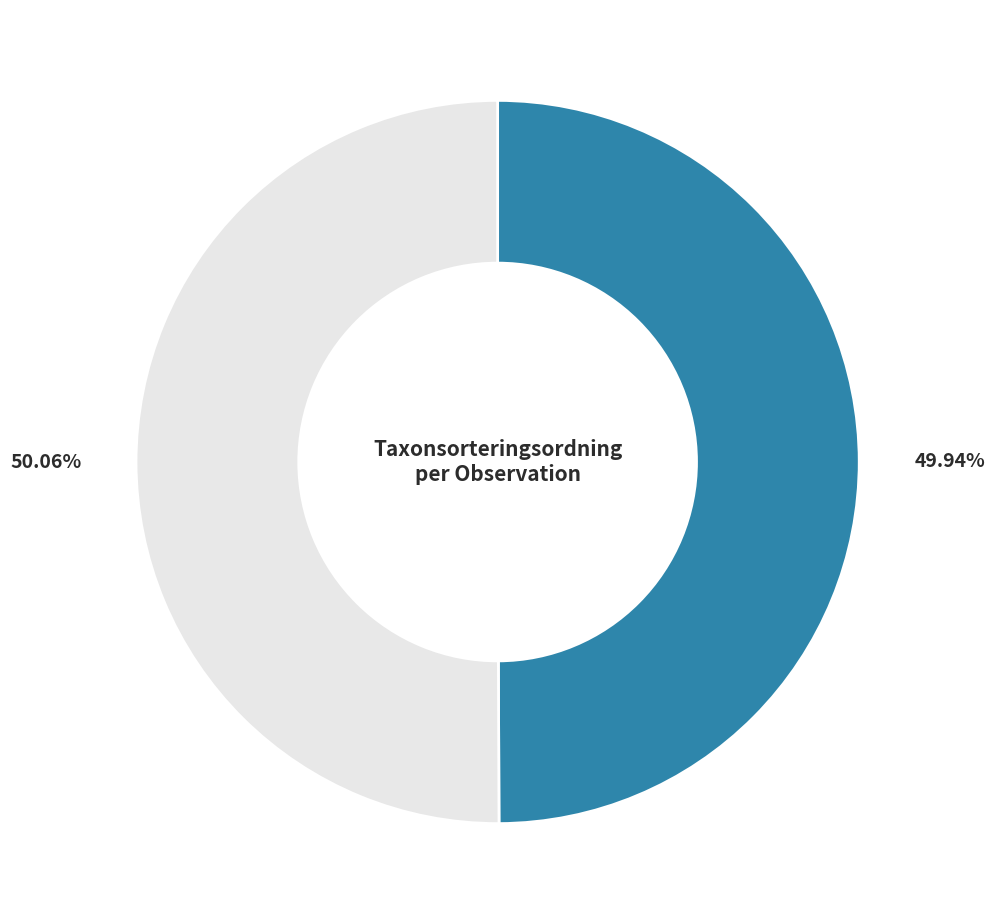

Is there a majority slice in this chart?

Yes